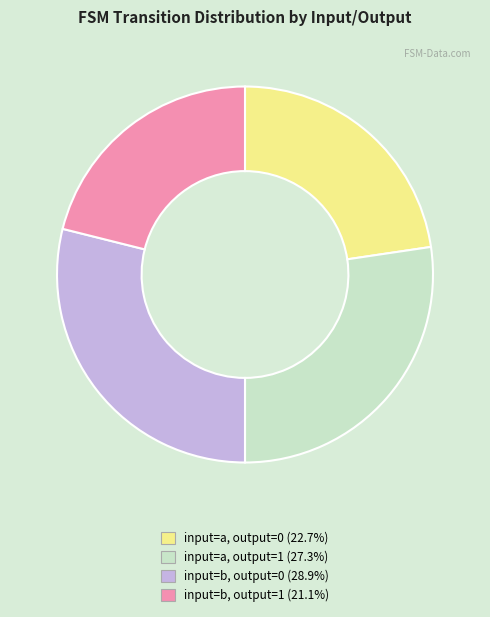

Which category has the smallest portion of the pie?

input=b, output=1